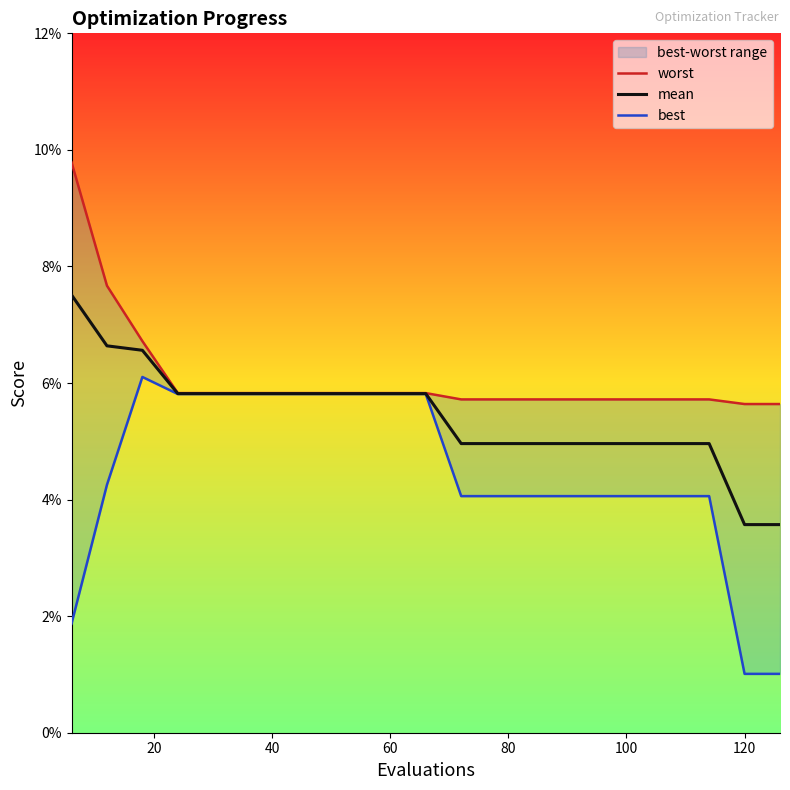

The mean series shows 0.1 at 6. True or false?

True